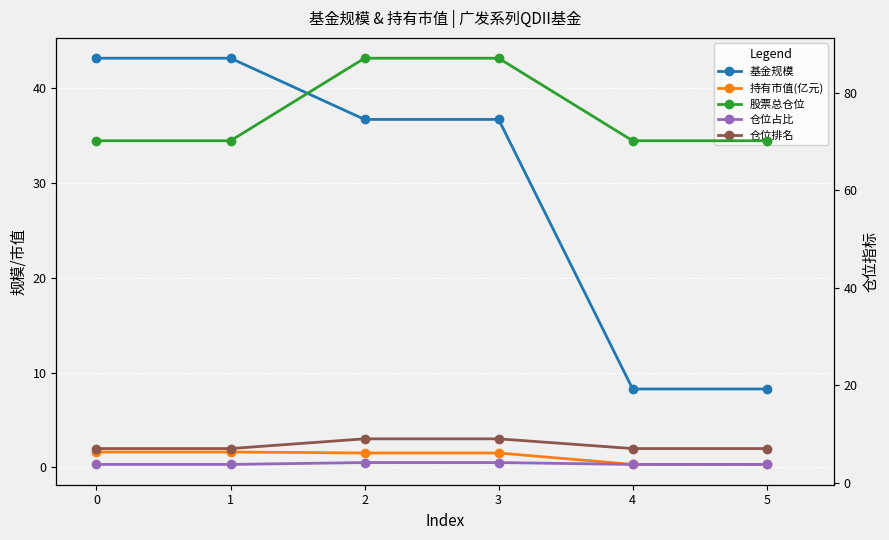

Reading right to left, transcribe all the data shown in this chart.

基金规模: 8.3	8.3	36.7	36.7	43.2	43.2
持有市值(亿元): 0.3	0.3	1.5	1.5	1.6	1.6
股票总仓位: 70.2	70.2	87.1	87.1	70.2	70.2
仓位占比: 3.8	3.8	4.1	4.1	3.8	3.8
仓位排名: 7.0	7.0	9.0	9.0	7.0	7.0